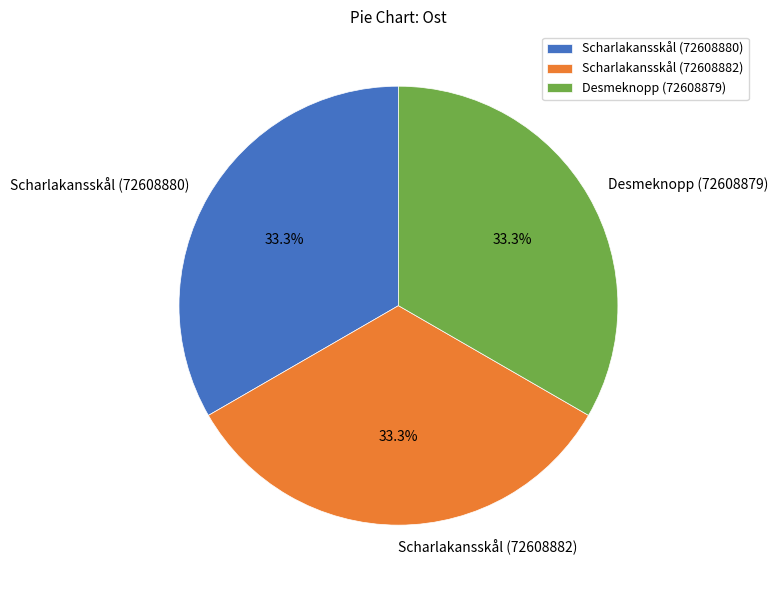

Is there any slice that represents more than half of the pie?

No